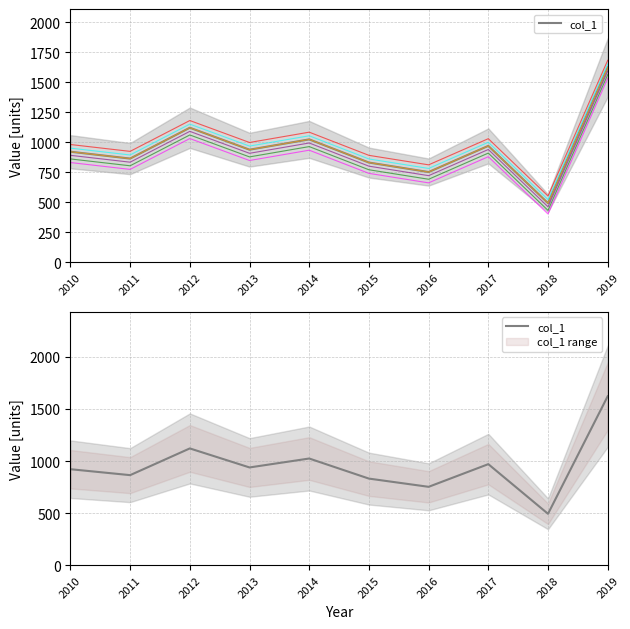

Between 2016 and 2018, which is larger?

2016